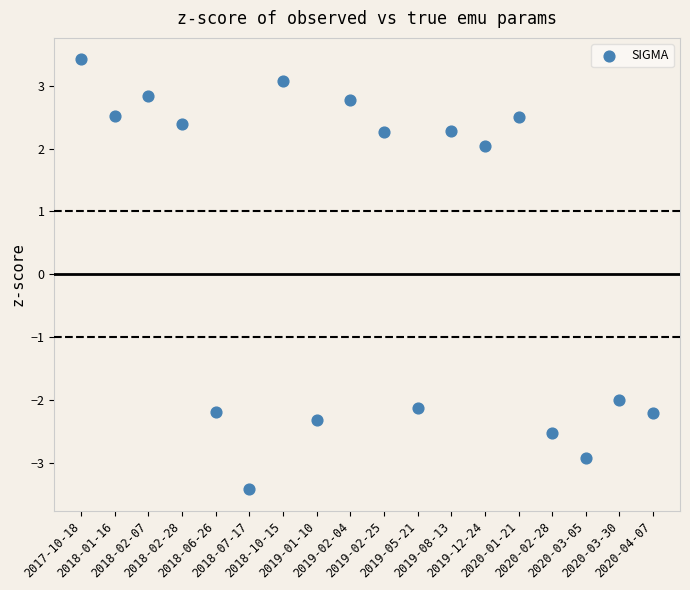

What is the range of Y values (max minus min)?

6.8